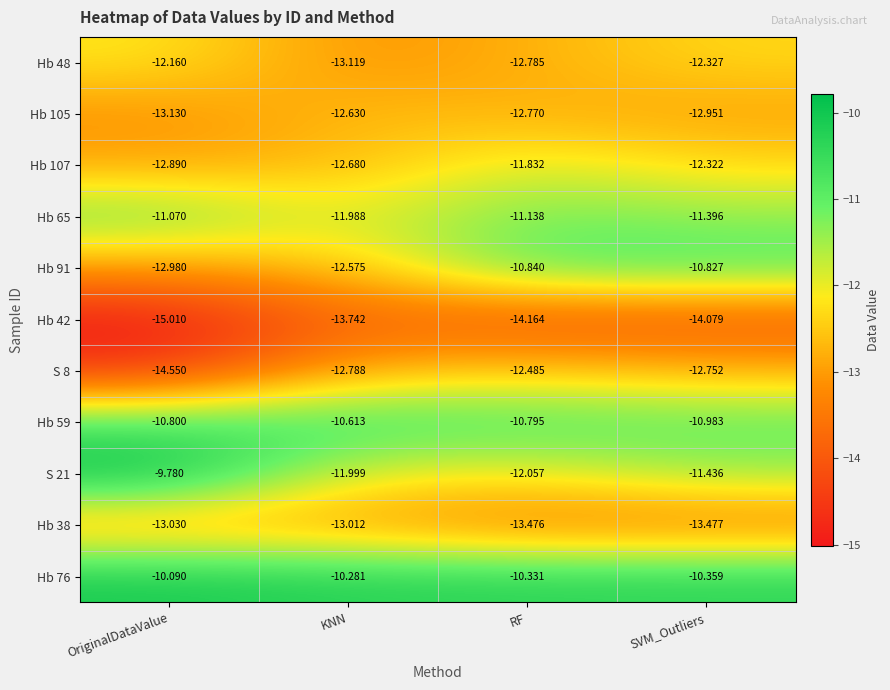

At which category does the chart reach its peak across all series?

OriginalDataValue